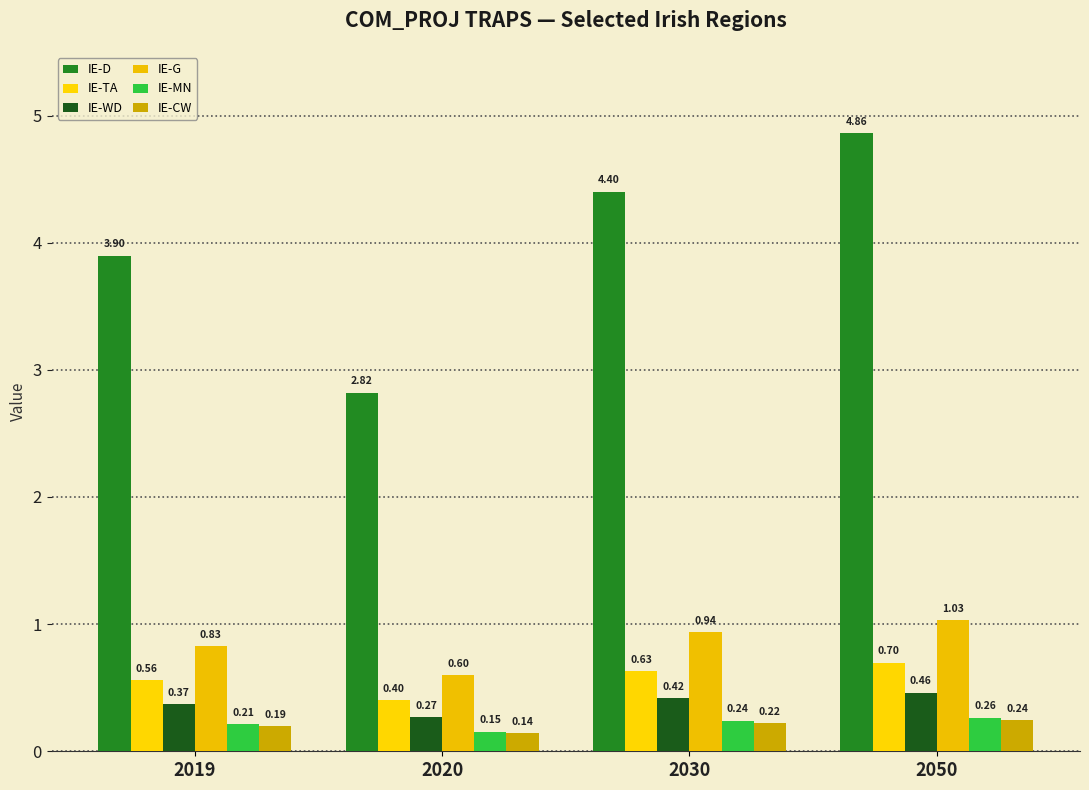

What are all the series names shown in the legend?

IE-D, IE-TA, IE-WD, IE-G, IE-MN, IE-CW